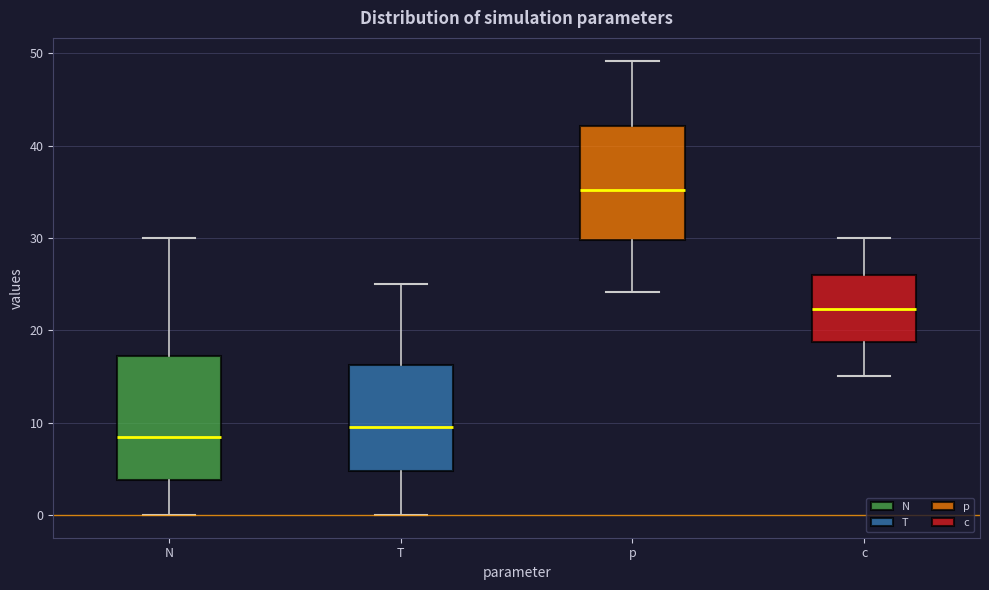

Reading left to right, read every box against the y-axis: the position of its median line, the range the box covers, and the ends of its whiskers. The values are not printed on the chart, so give them approximately, as read against the axis.

N: median 9, box 4 to 17, whiskers 0 to 30
T: median 10, box 5 to 16, whiskers 0 to 25
p: median 35, box 30 to 42, whiskers 24 to 49
c: median 22, box 19 to 26, whiskers 15 to 30